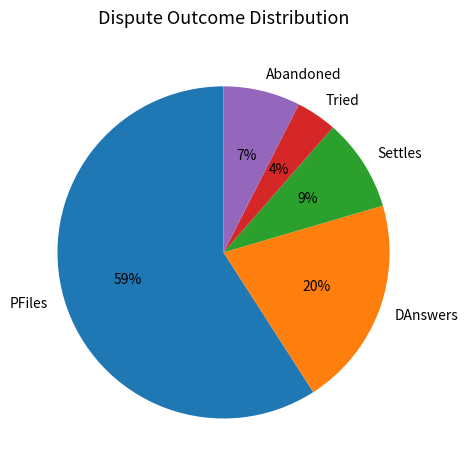

Rank the categories by value from lowest to highest.

Tried, Abandoned, Settles, DAnswers, PFiles